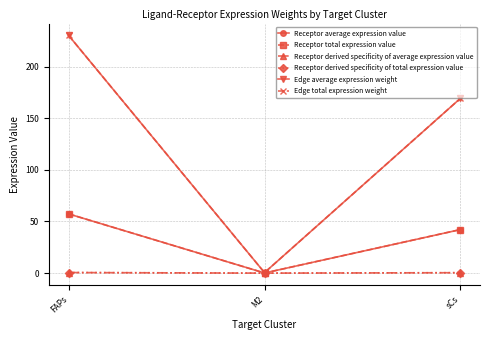

What is the approximate value of Receptor derived specificity of total expression value at FAPs?

0.6